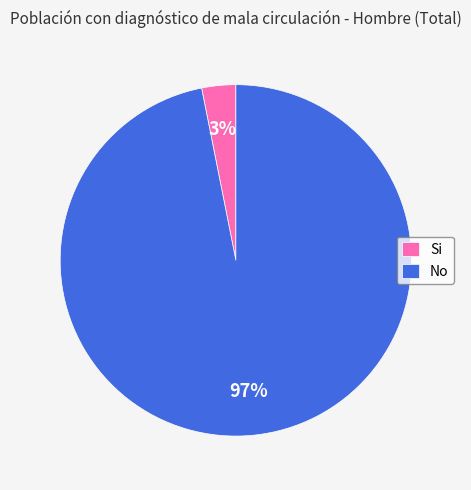

Is the sum of Si and No greater than half?

Yes